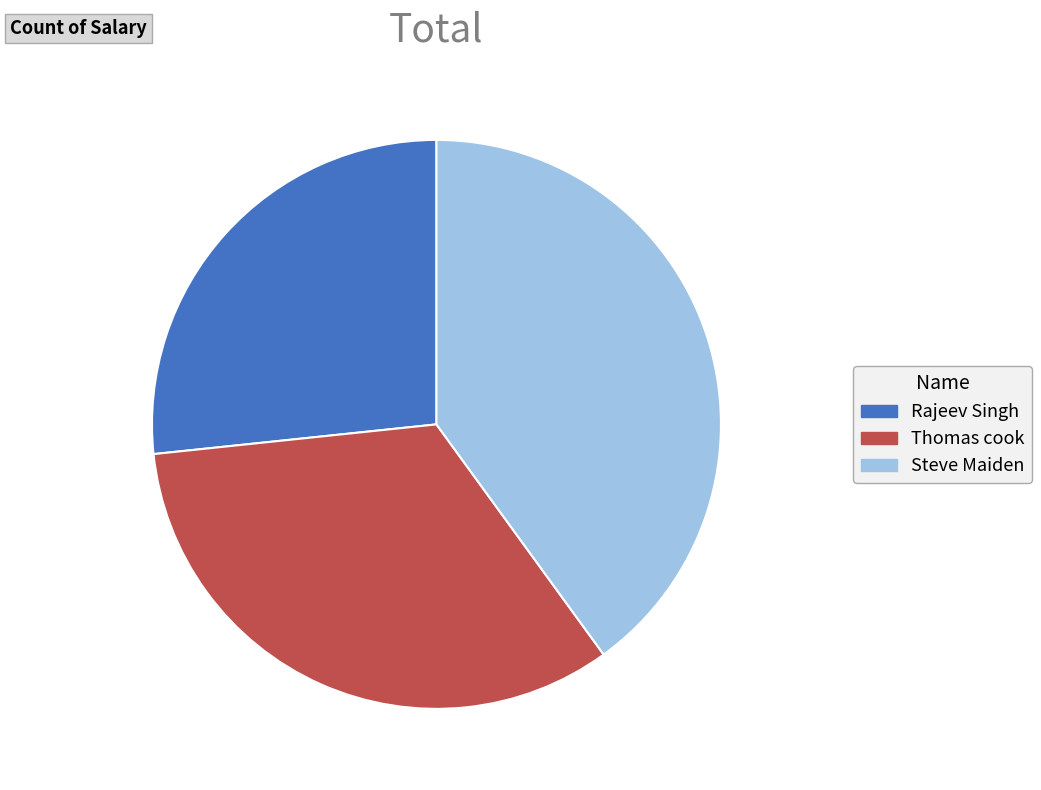

Combined, do Rajeev Singh and Thomas cook account for over 50%?

Yes